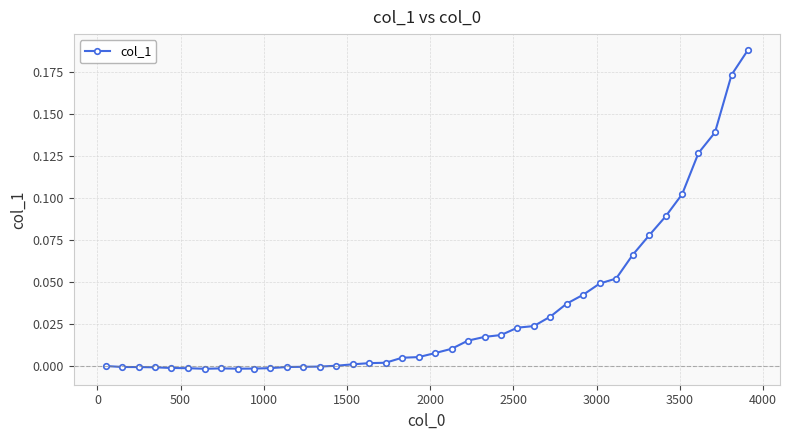

Does the chart display data point markers on the line(s)?

Yes